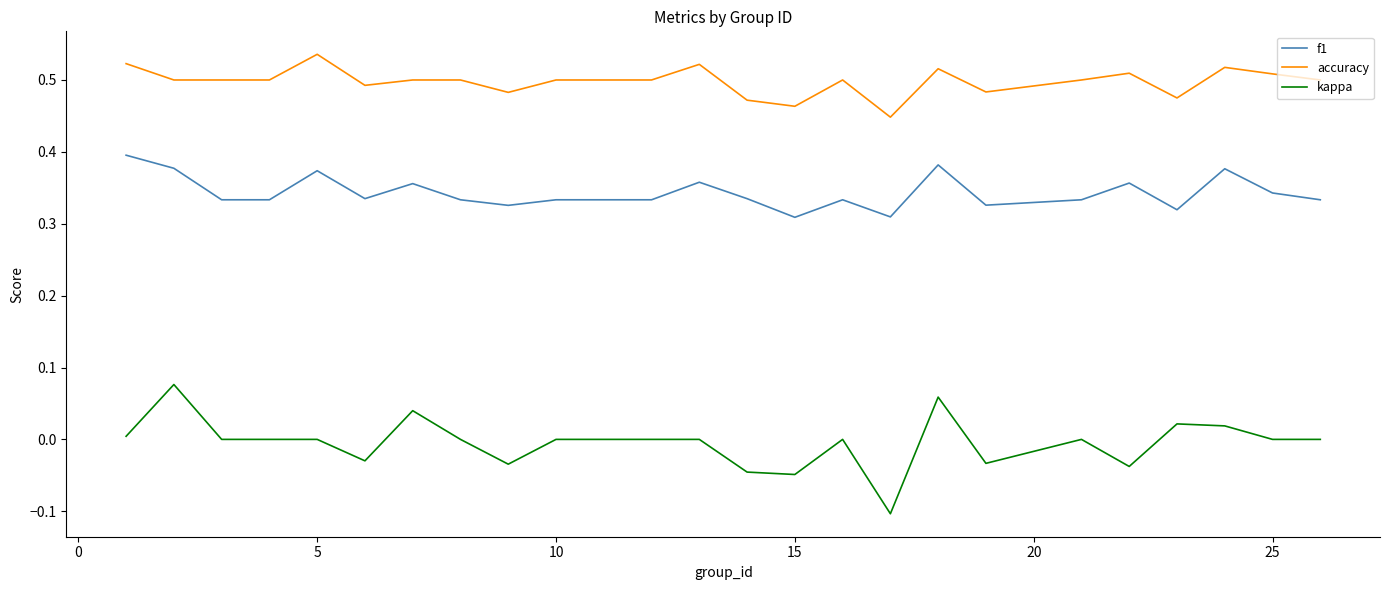

Which series has the largest total across all categories?

accuracy